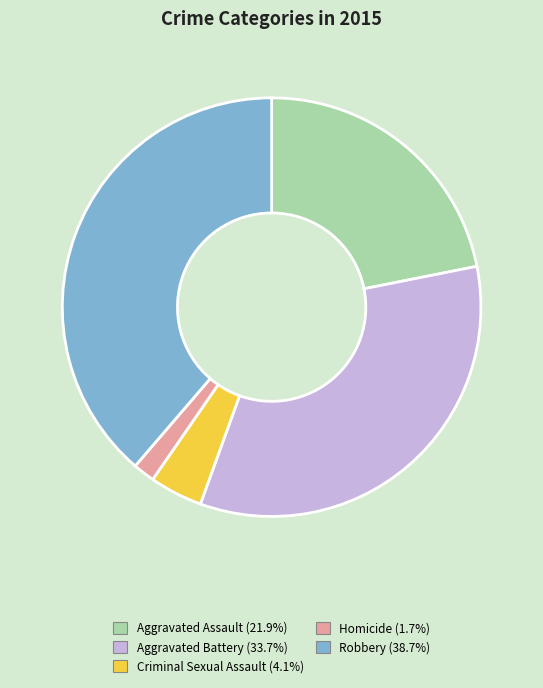

Is there a majority slice in this chart?

No